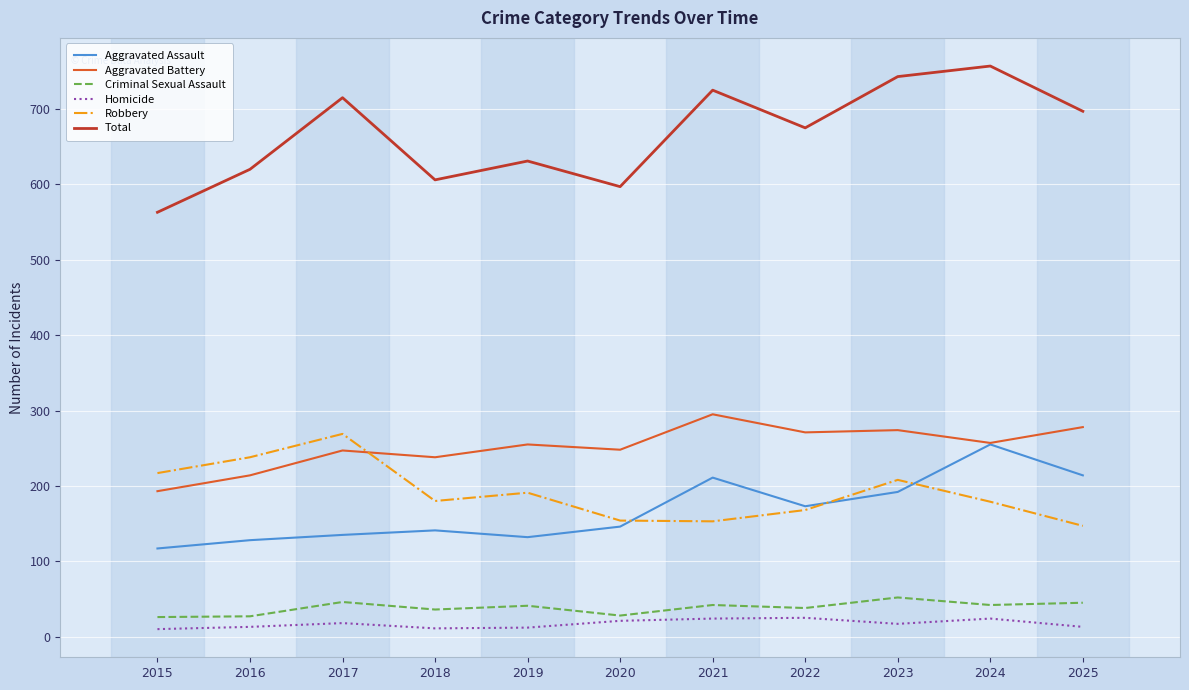

True or false: Aggravated Assault and Total intersect in this chart.

False